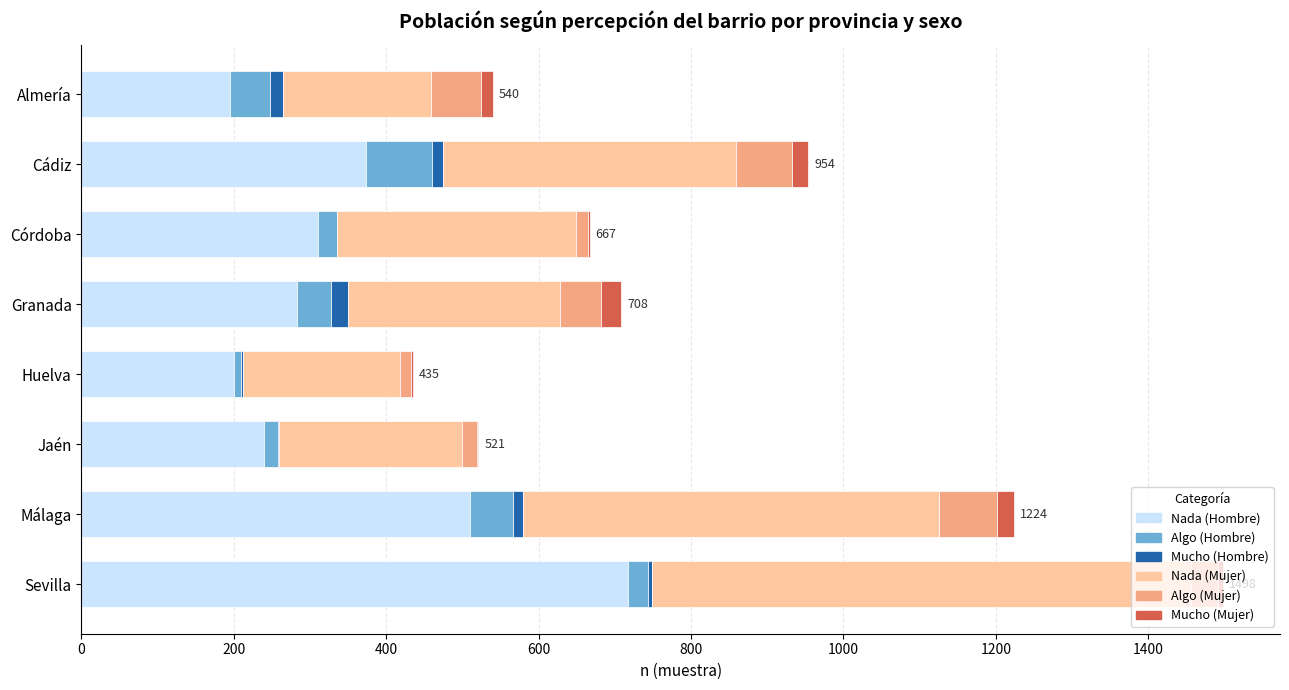

What is the maximum value for Nada (Hombre)?

717